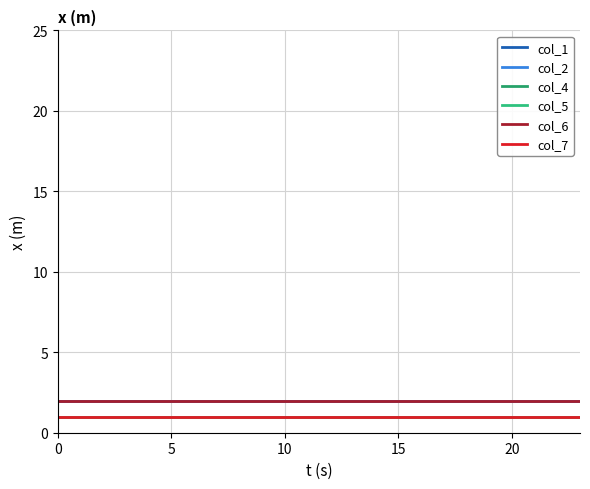

True or false: col_7 and col_6 cross at least once.

False